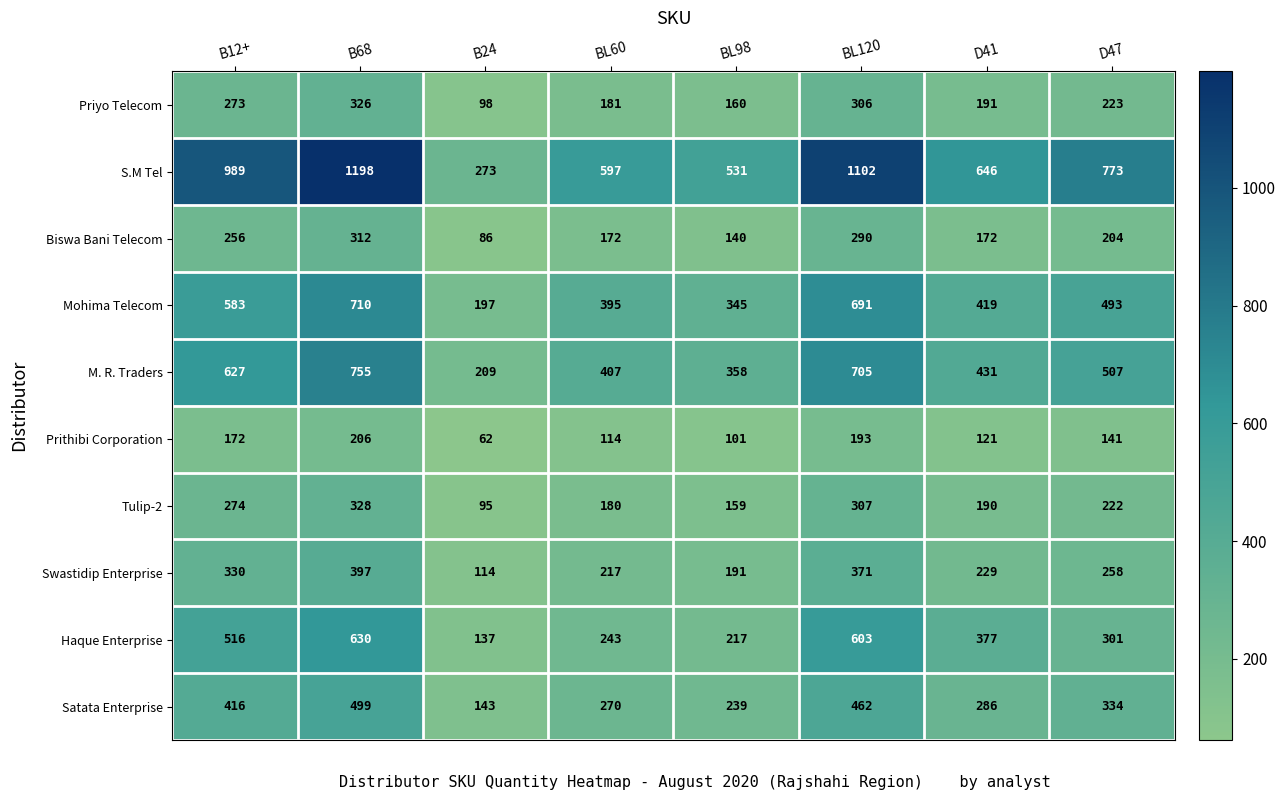

At which label does M. R. Traders first exceed 507?

B12+